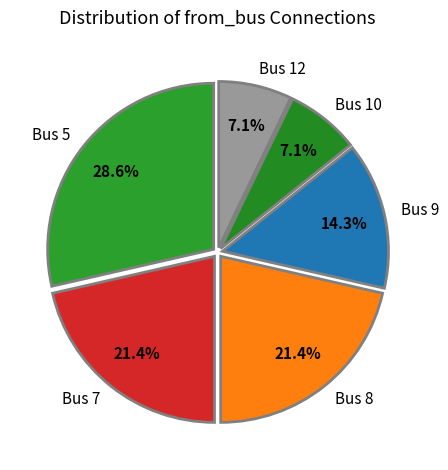

What portion of the pie excludes Bus 12?

92.9%